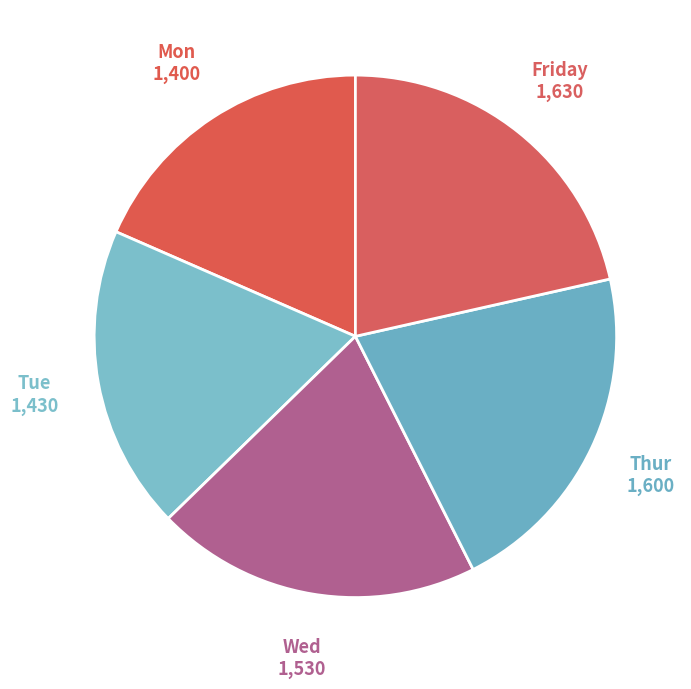

What is the ratio of the value at Wed to the value at Mon?

1.1